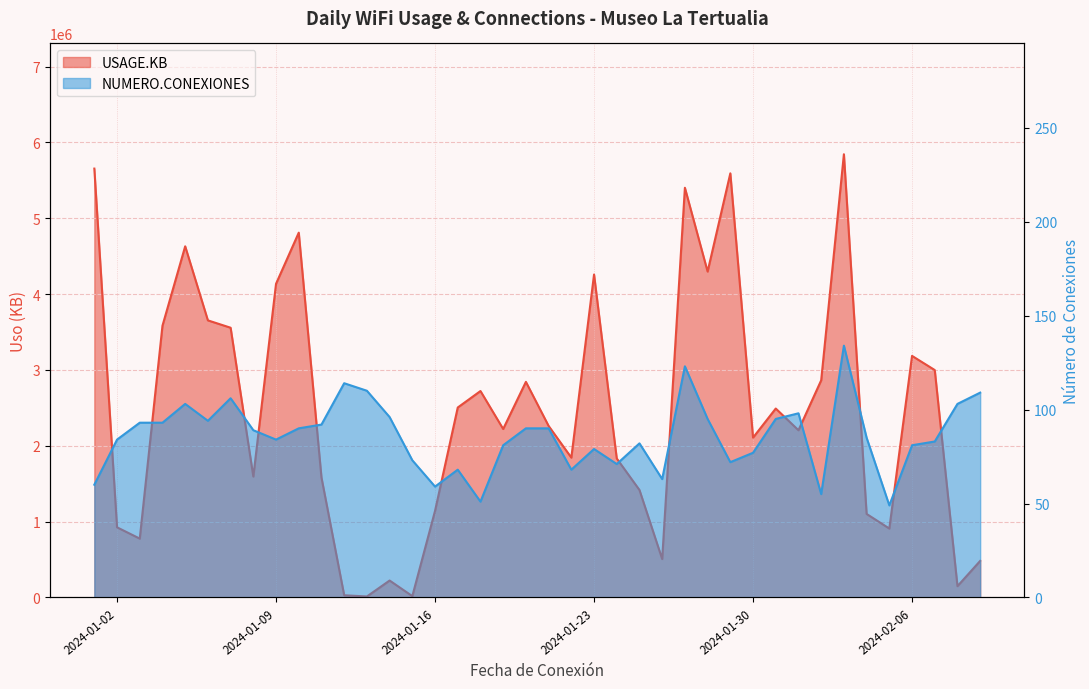

Is the value of USAGE.KB at 2024-01-20 greater than the value of NUMERO.CONEXIONES at 2024-02-04?

Yes